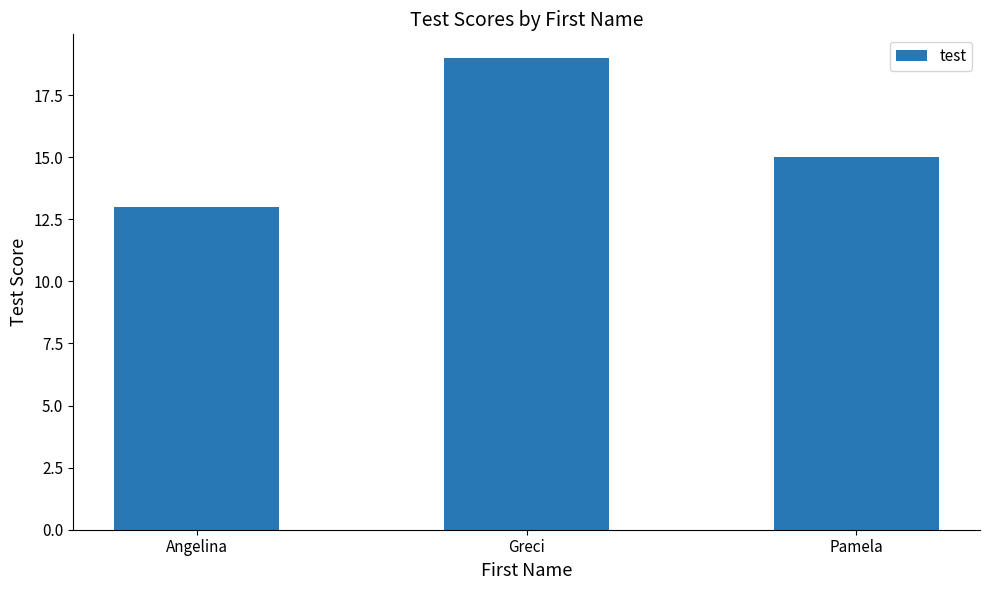

What value does the data have at Angelina?

13